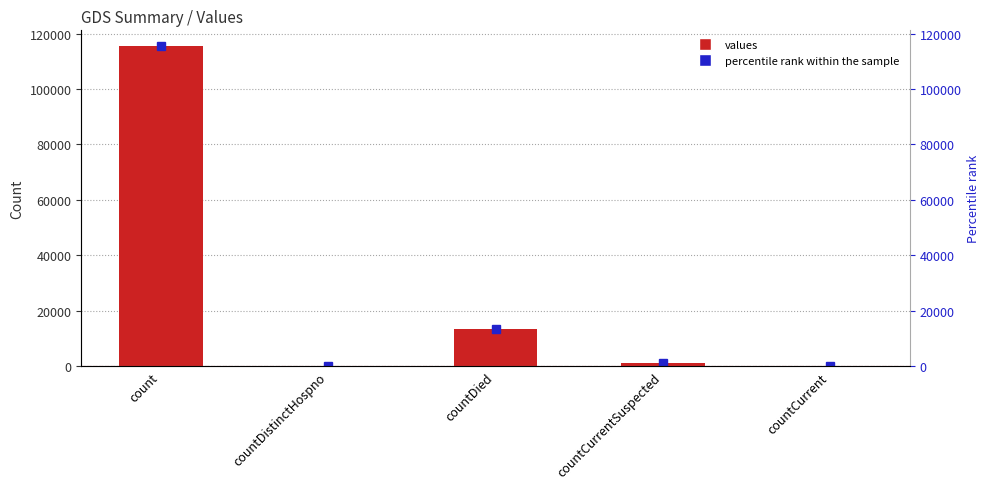

Does the chart contain any negative values?

No